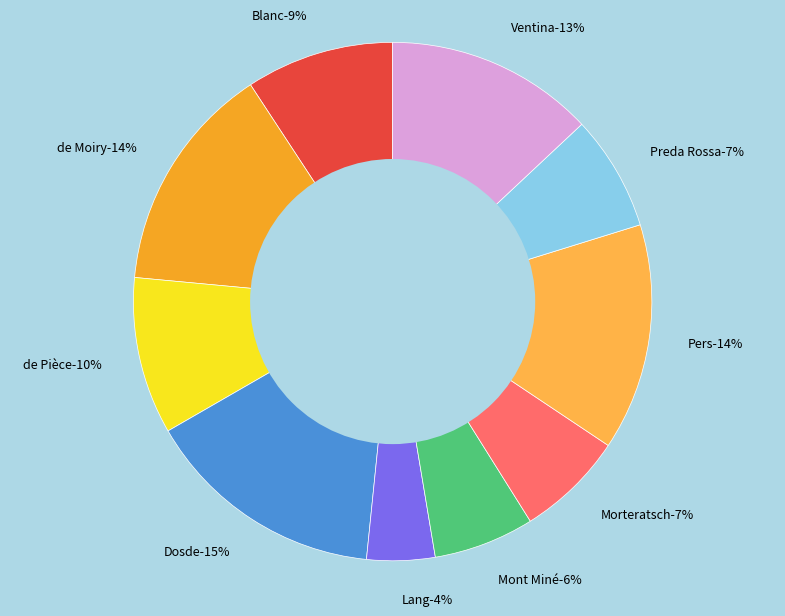

How many slices are in this pie chart?

10